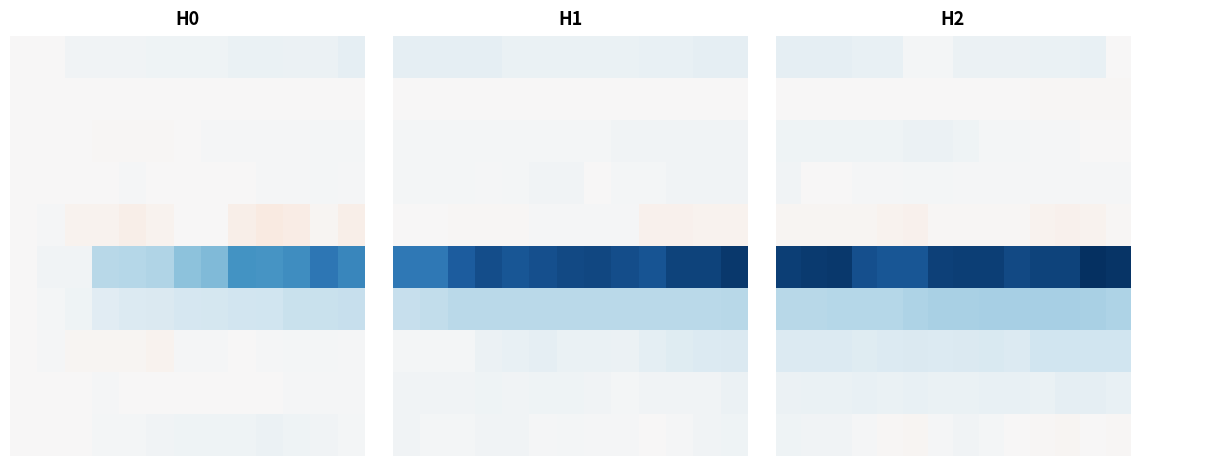

At how many categories does at least one series exceed -39?

14